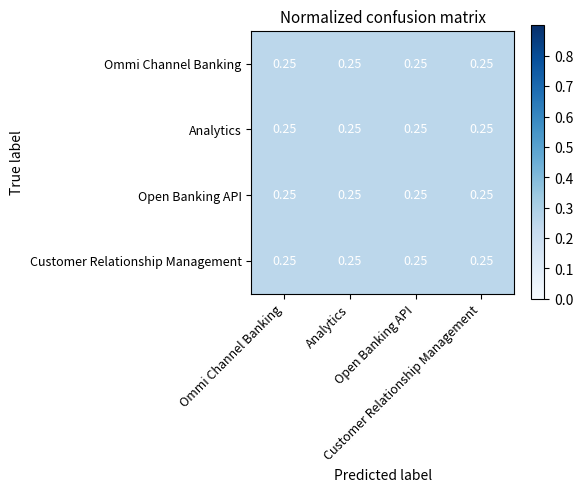

At which label does Customer Relationship Management reach its minimum?

Customer Relationship Management